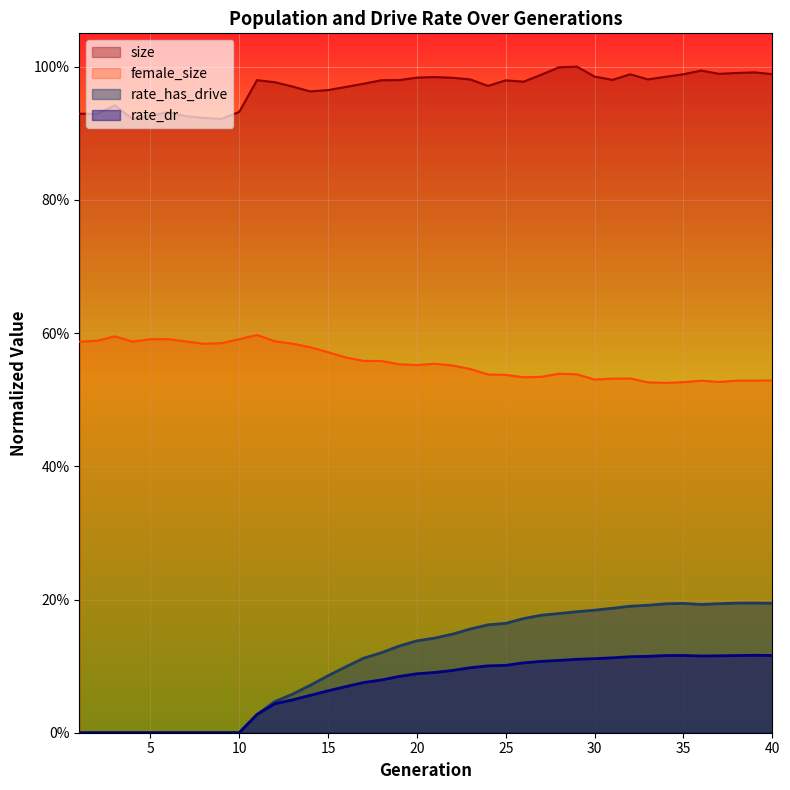

What is the difference between the highest and lowest values at 24?

0.9